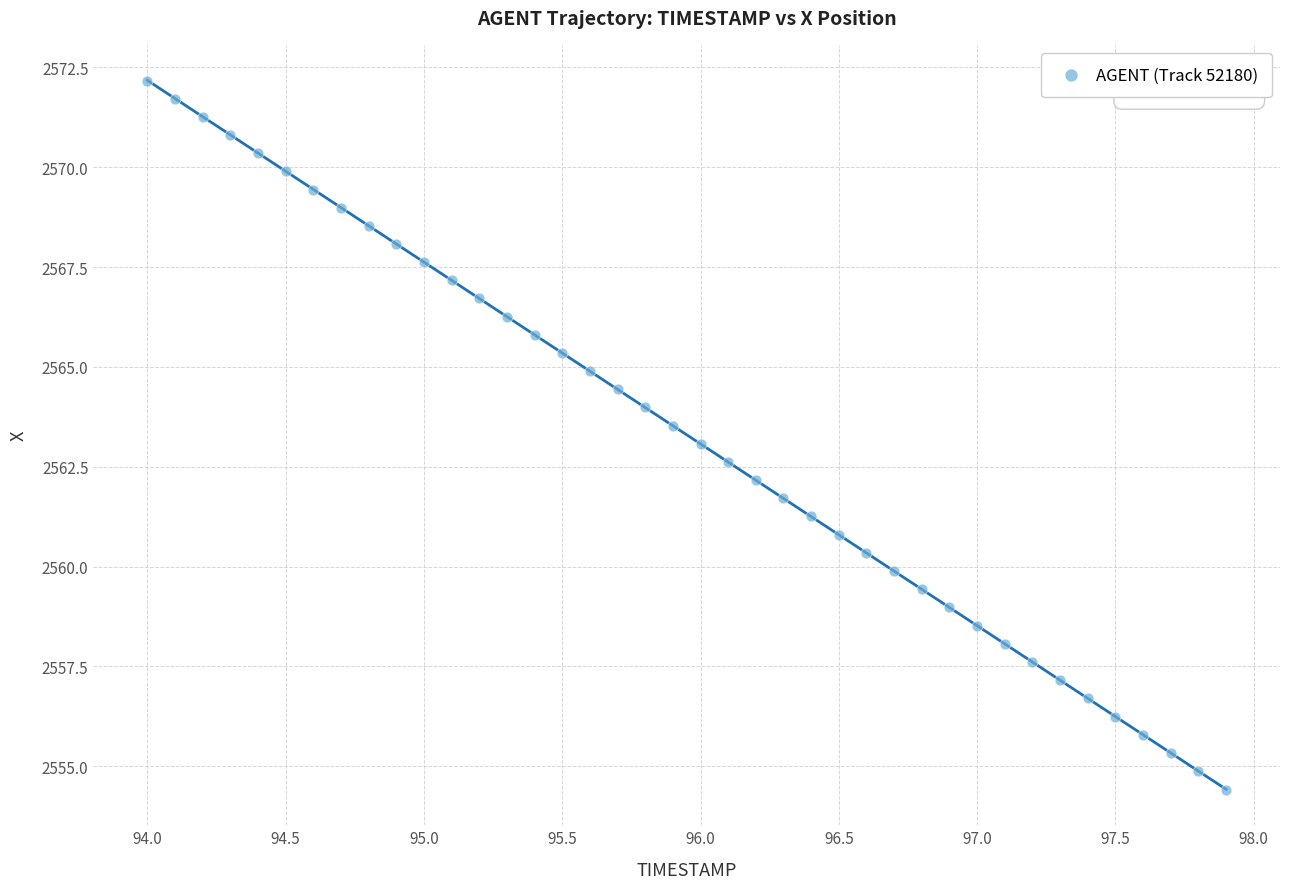

What is the range of Y values (max minus min)?

17.8